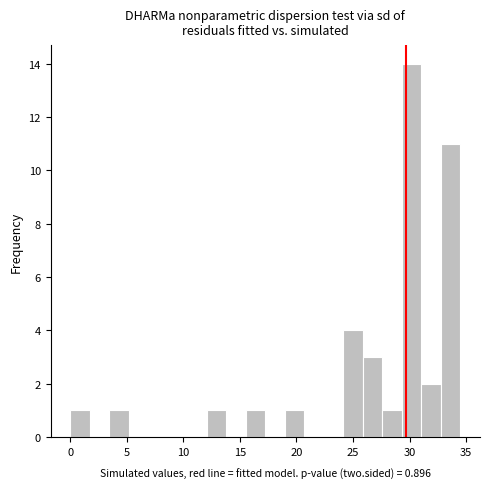

Around what value on the x-axis is the tallest bar? Give the approximate position of its centre, as read against the axis.

30.0